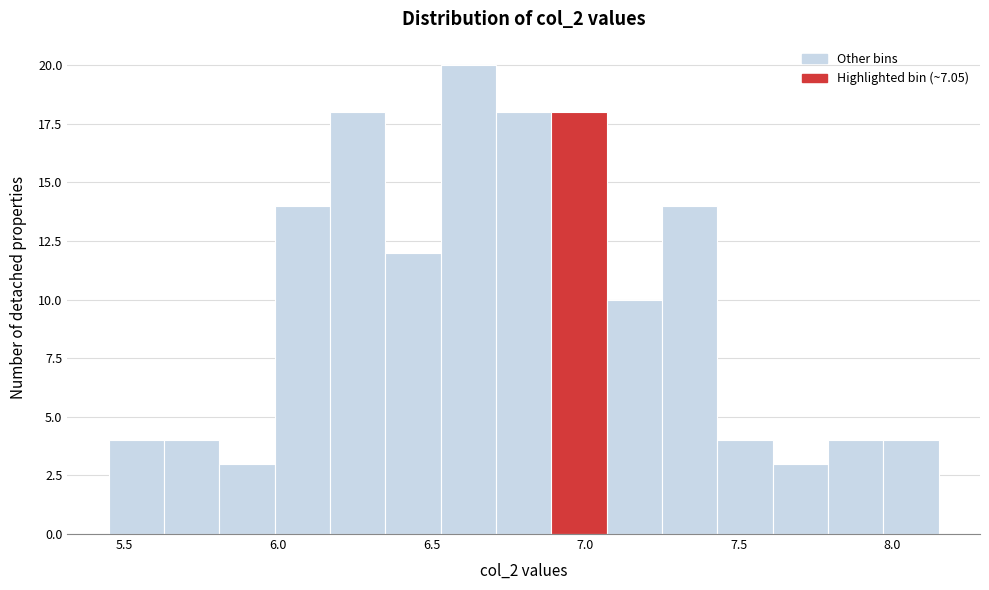

Read against the x-axis, roughly where is the centre of the tallest bar?

6.60